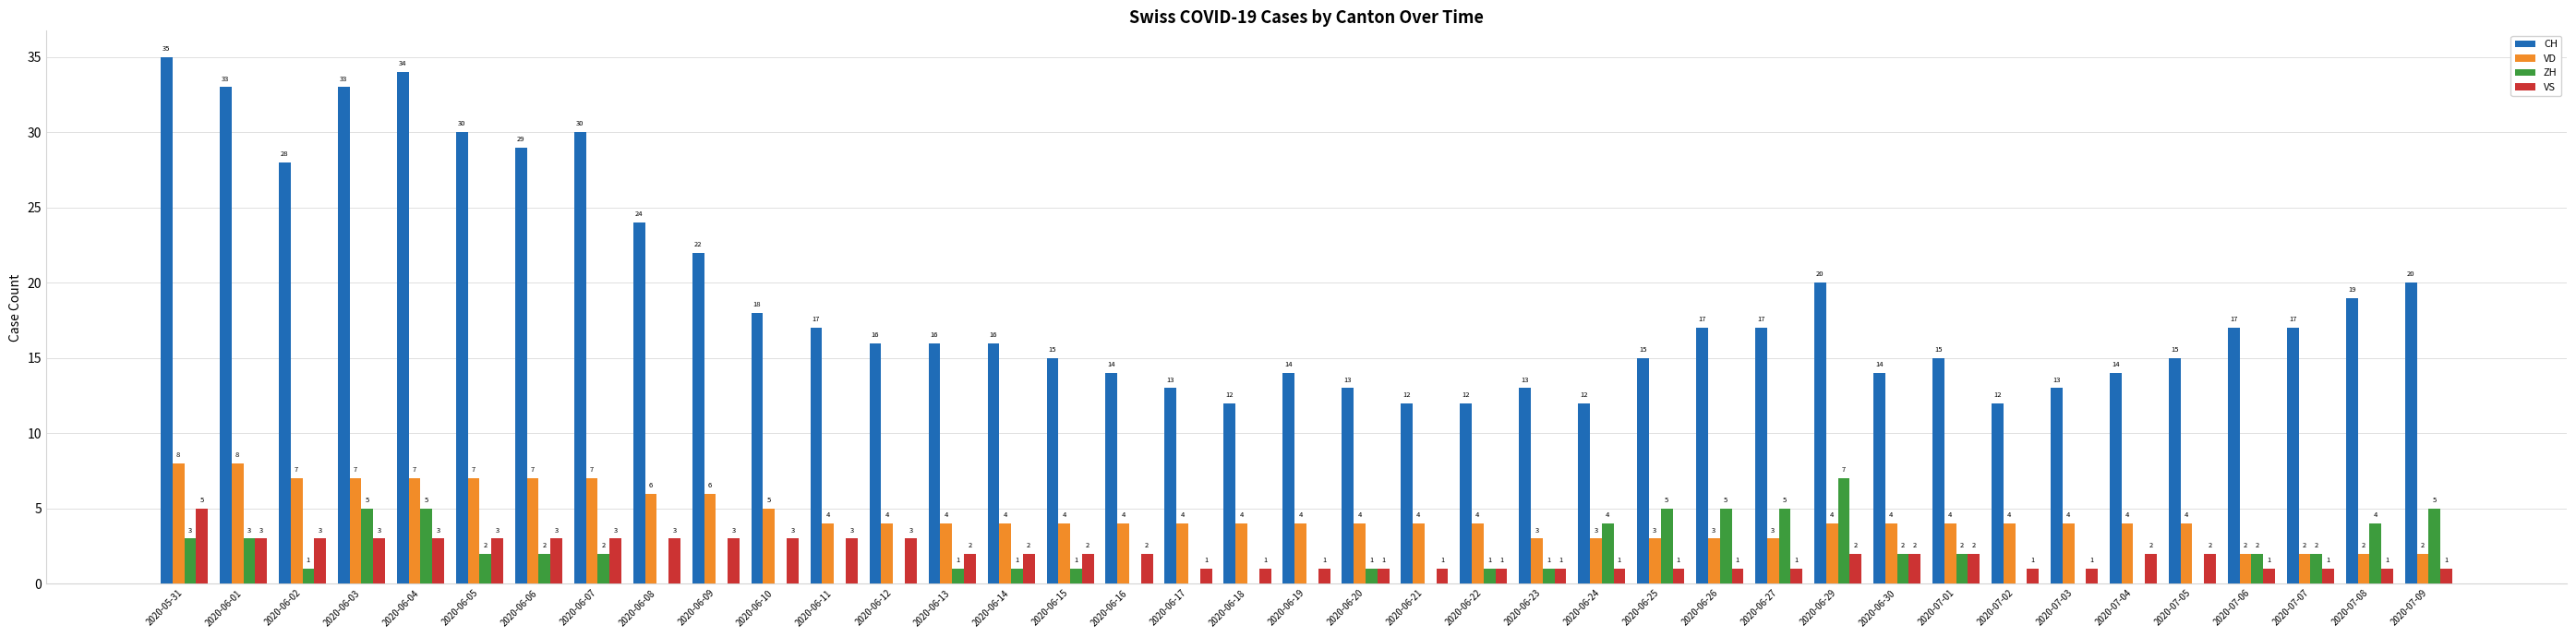

What are all the series names shown in the legend?

CH, VD, ZH, VS